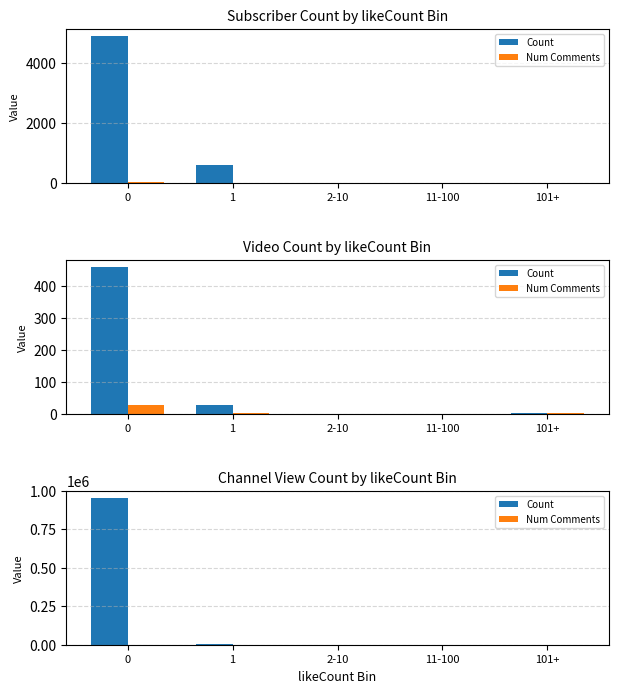

What is the sum of the Num Comments values at 1 and 2-10?

2